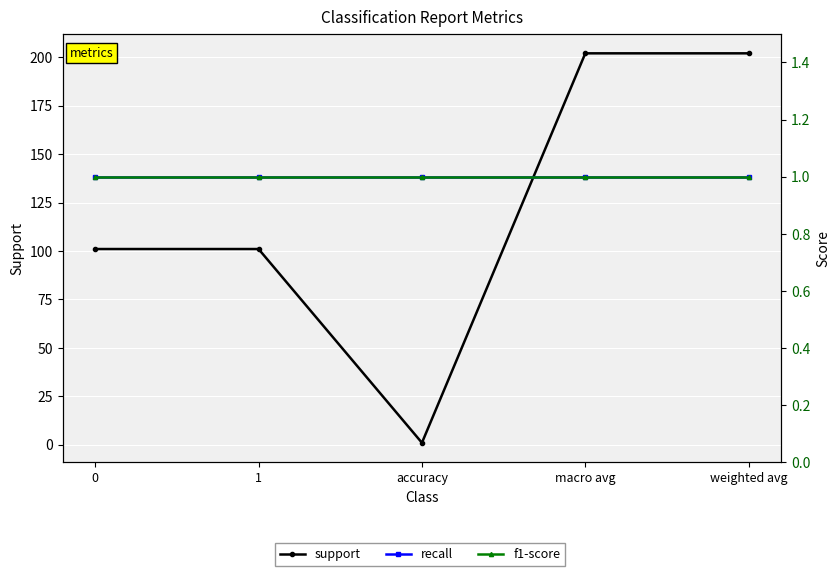

Reading left to right, what are all the values shown in this chart?

support: 101	101	1	202	202
recall: 1	1	1	1	1
f1-score: 1	1	1	1	1